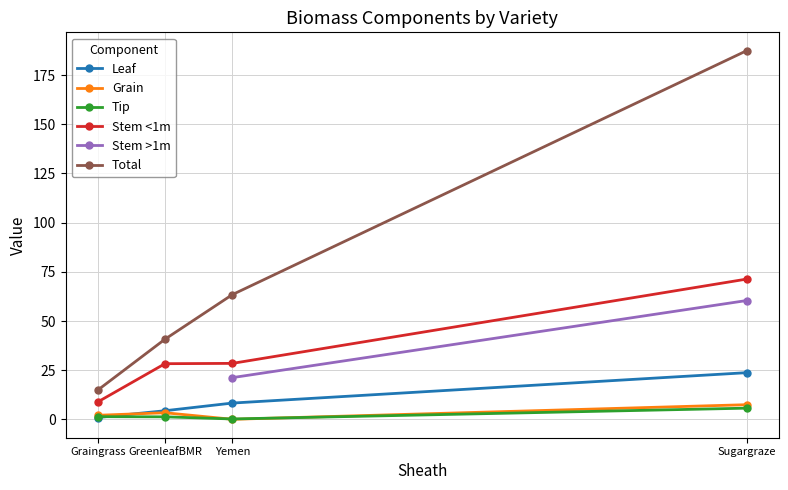

Is the value of Stem <1m at Yemen greater than the value of Grain at GreenleafBMR?

Yes